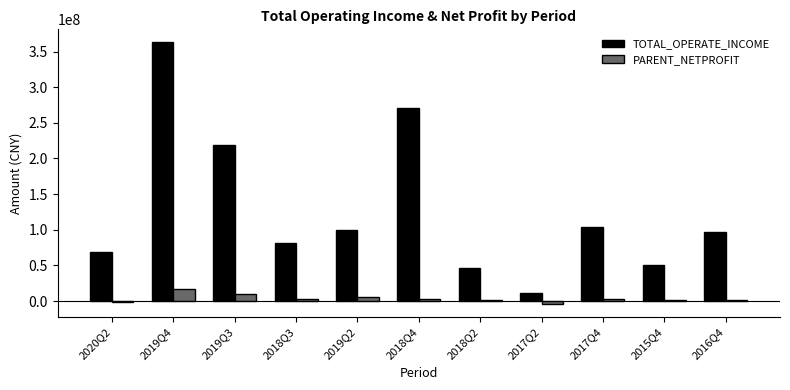

How many data points does each series have?

11